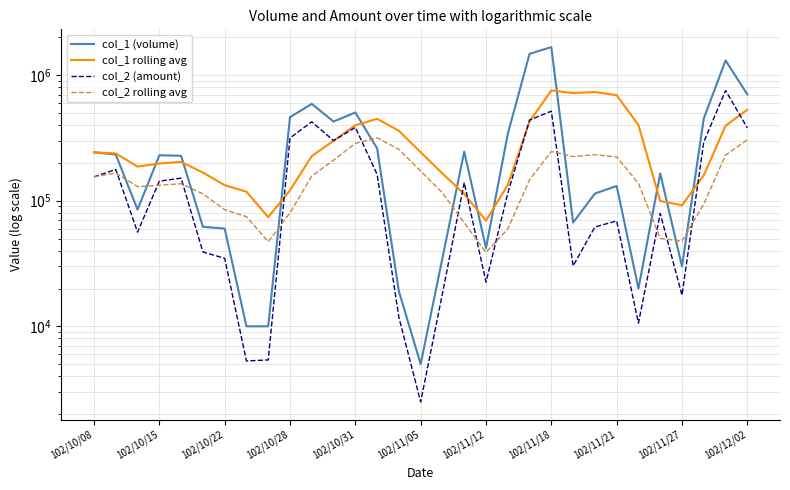

Does the chart have visible grid lines?

Yes